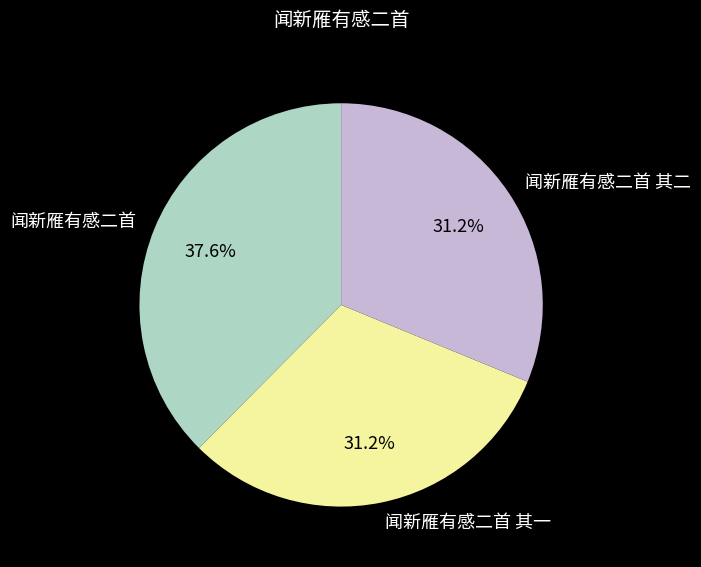

What percentage is the 闻新雁有感二首 其二 slice, to the nearest percent?

31%